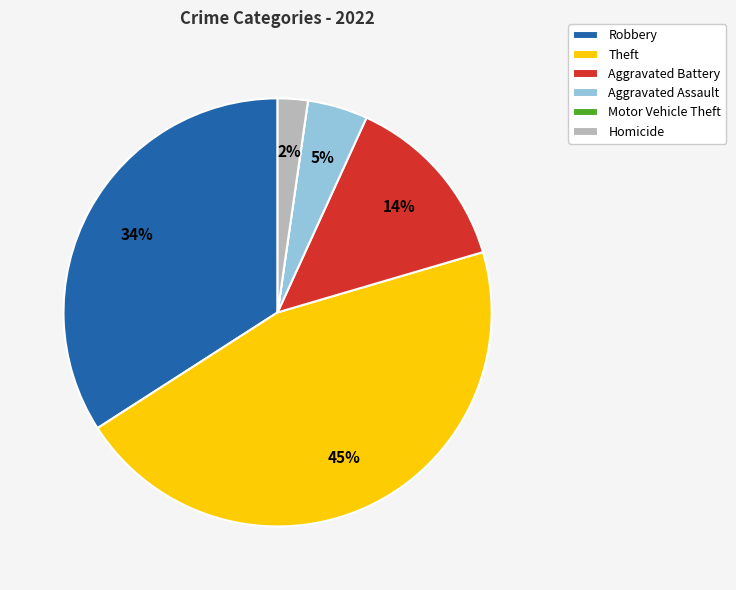

To the nearest percent, what portion does Aggravated Battery represent?

14%